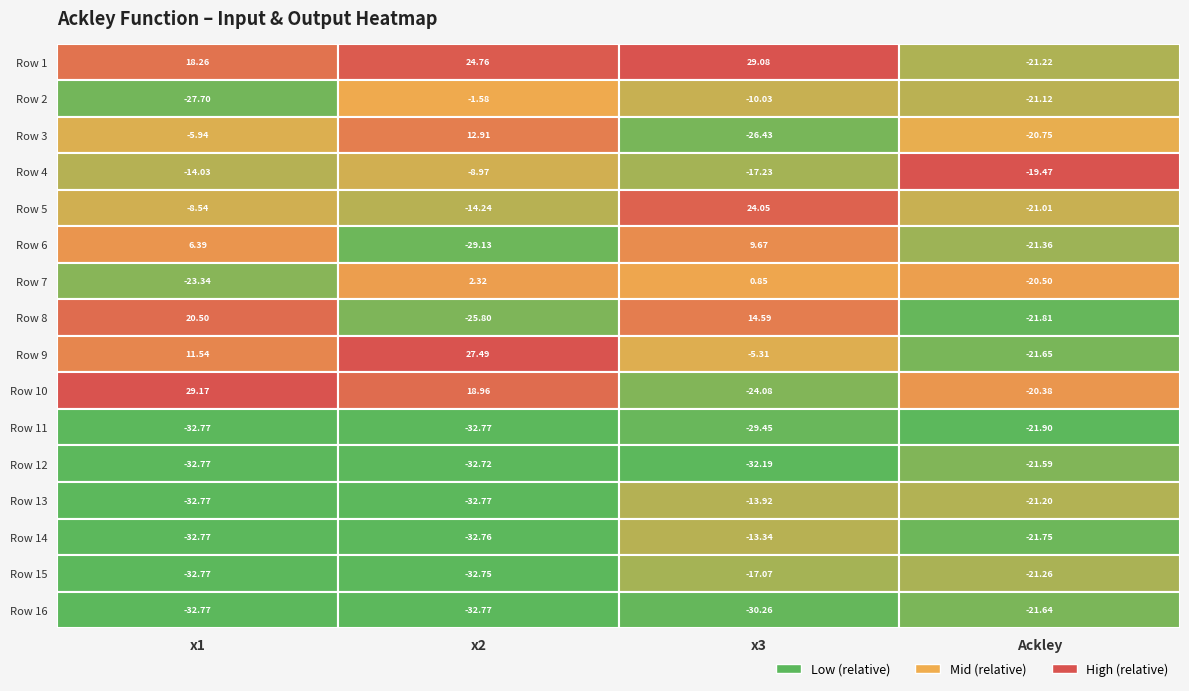

How many data points in Row 3 are less than -5?

3